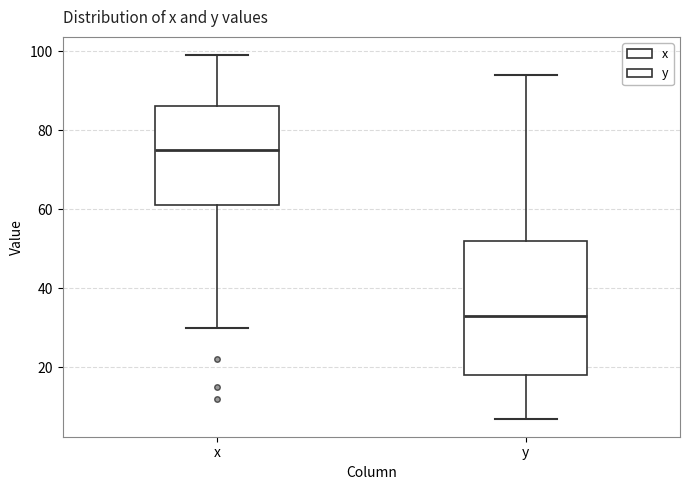

Reading left to right, transcribe this box plot: for each box, give where its median line is, the range the box spans, and where its two whiskers end, as read against the y-axis. The values are not printed on the chart, so give them approximately, as read against the axis.

x: median 76, box 62 to 86, whiskers 30 to 100
y: median 34, box 18 to 52, whiskers 8 to 94